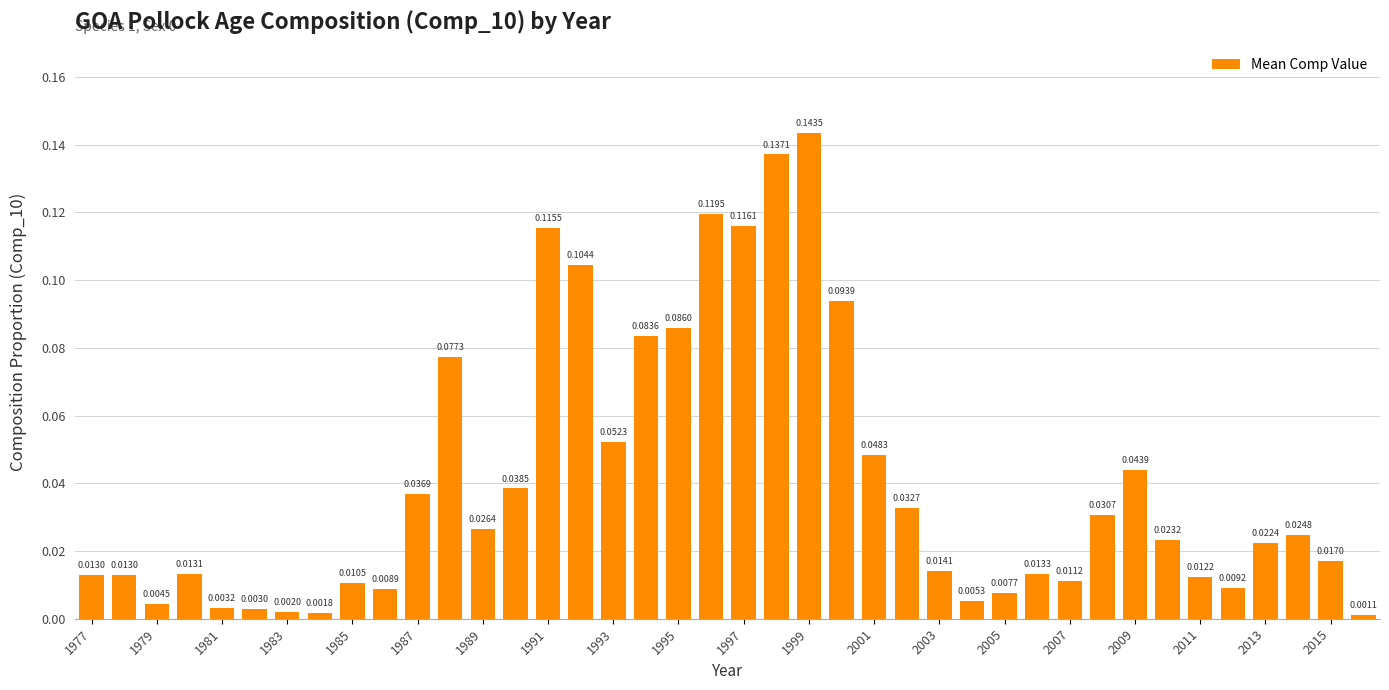

What is the sum of all values?

1.6